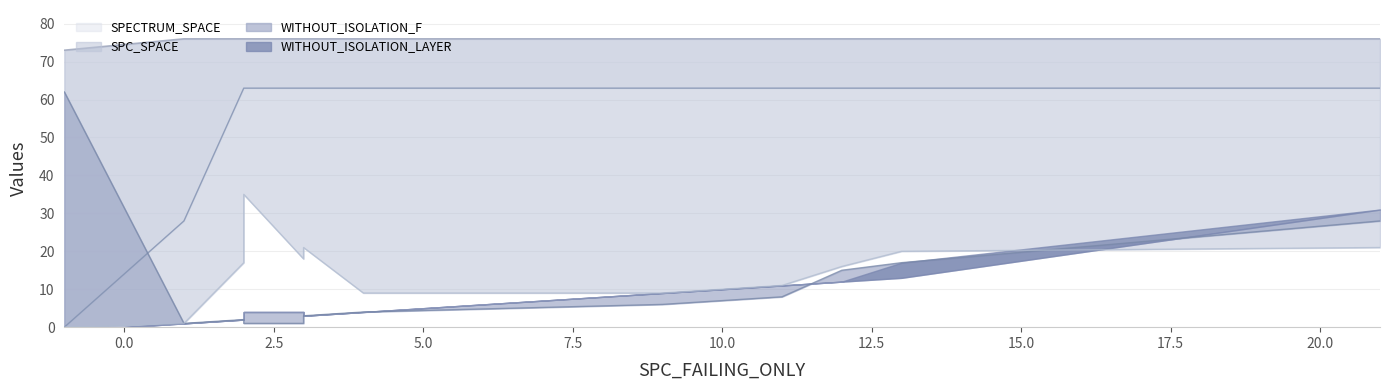

Is it true that WITHOUT_ISOLATION_SPACE equals 105 at 5.0?

False